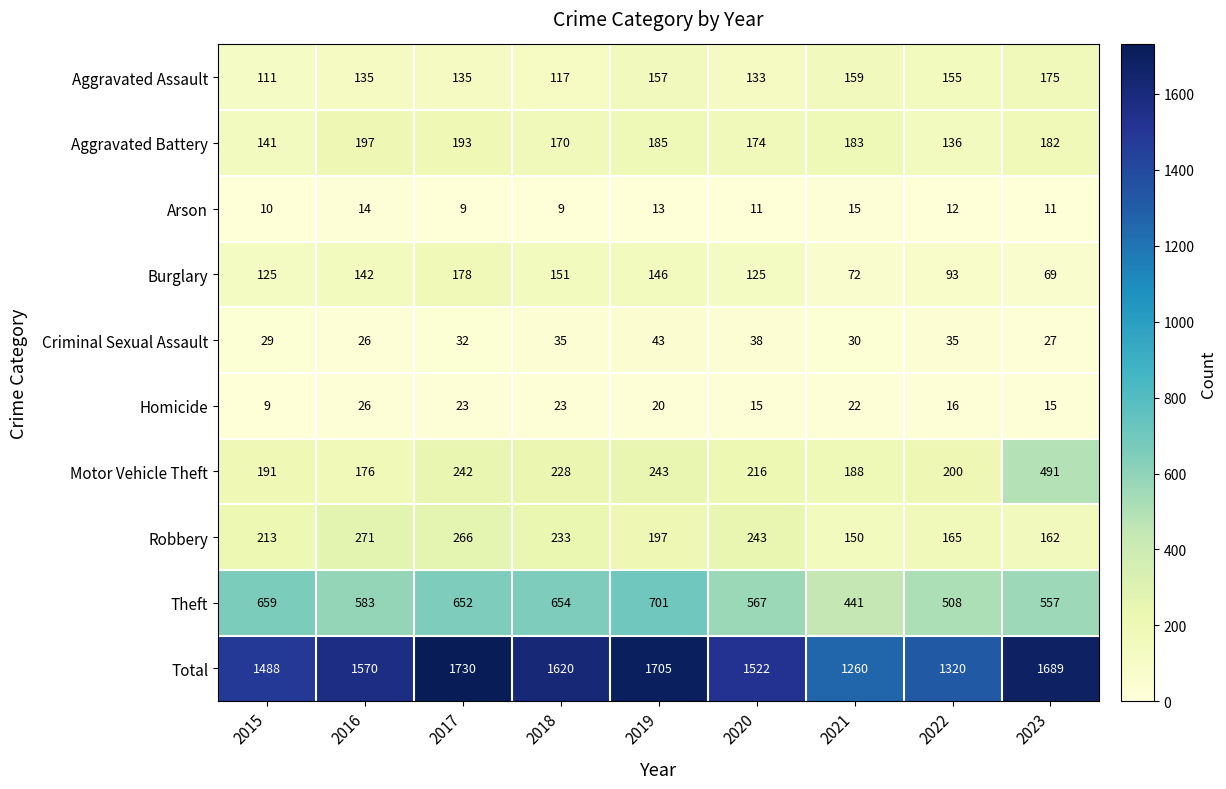

Which series has the largest range (max minus min)?

Total